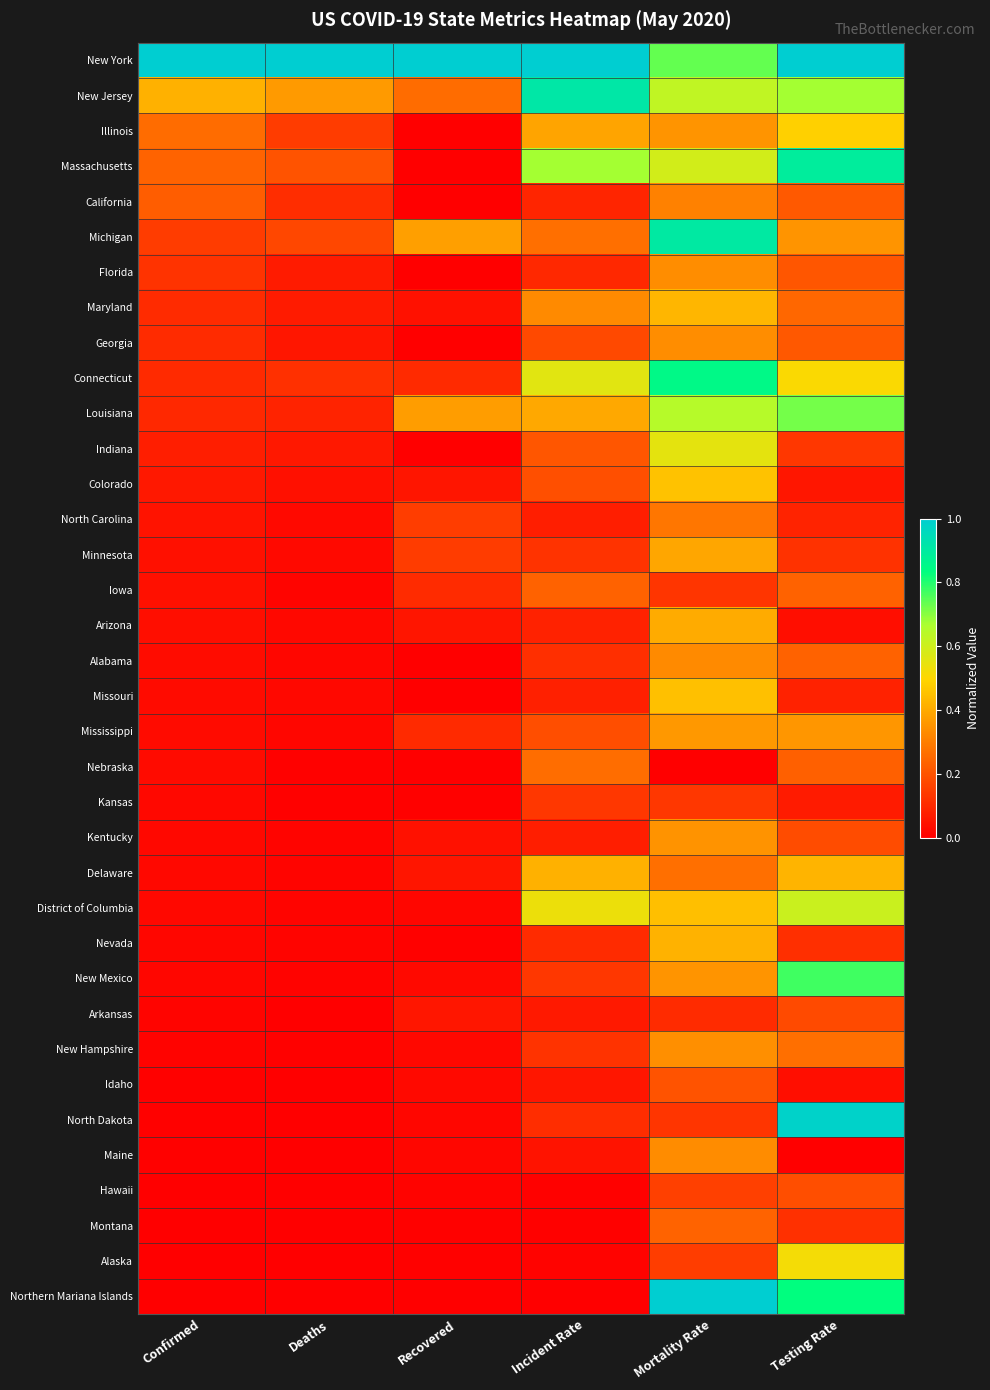

What is the spread (max minus min) of values at Mortality Rate?

1.0